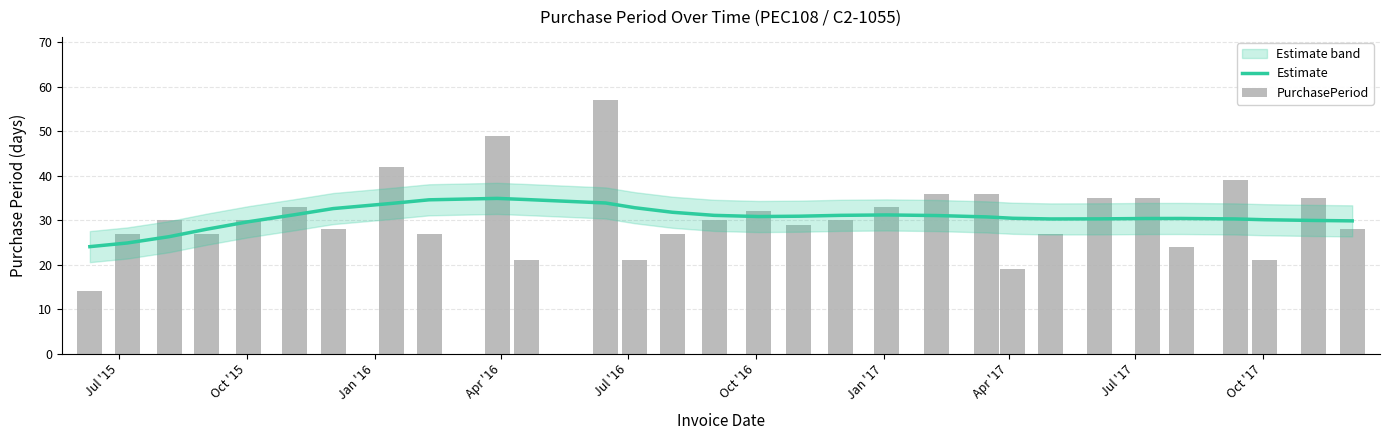

What is the highest value of the Estimate series?

34.9